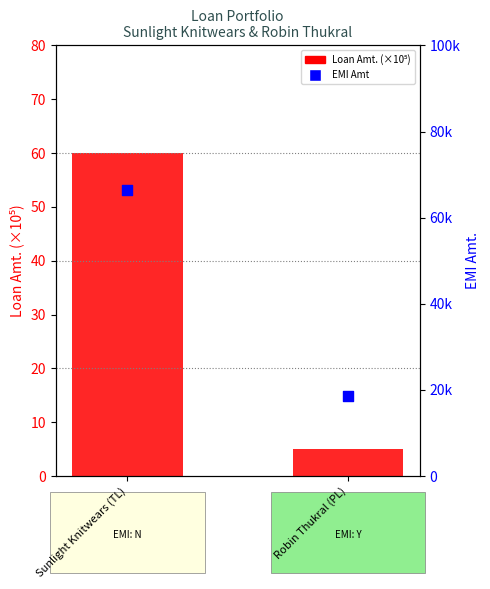

Which series reaches the minimum Y coordinate?

Loan Amt. (×10⁵)